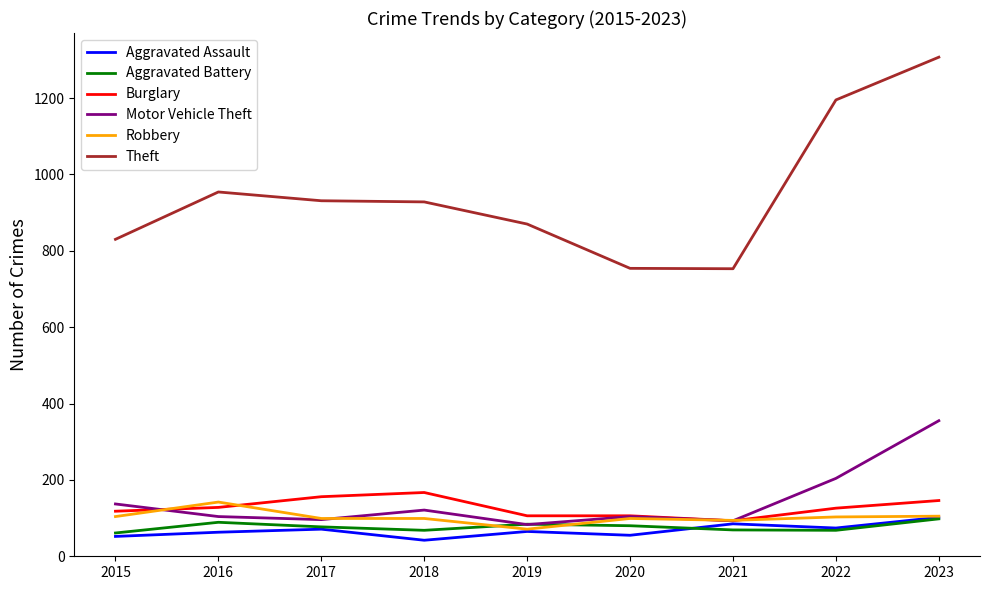

Is it true that Robbery equals 25 at 2019?

False